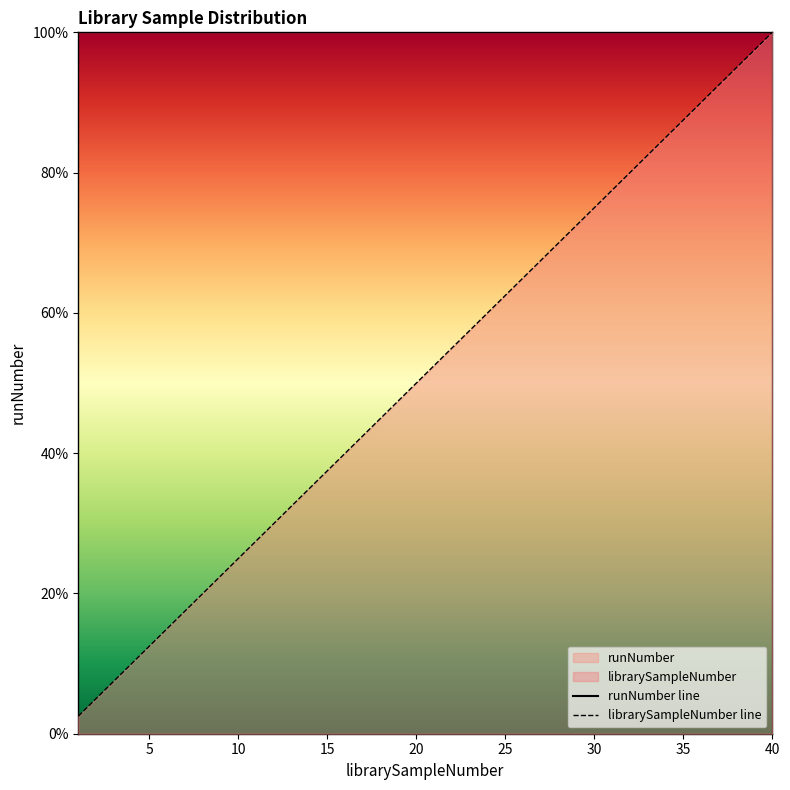

List the series in order of their overall mean, highest first.

runNumber line, librarySampleNumber line